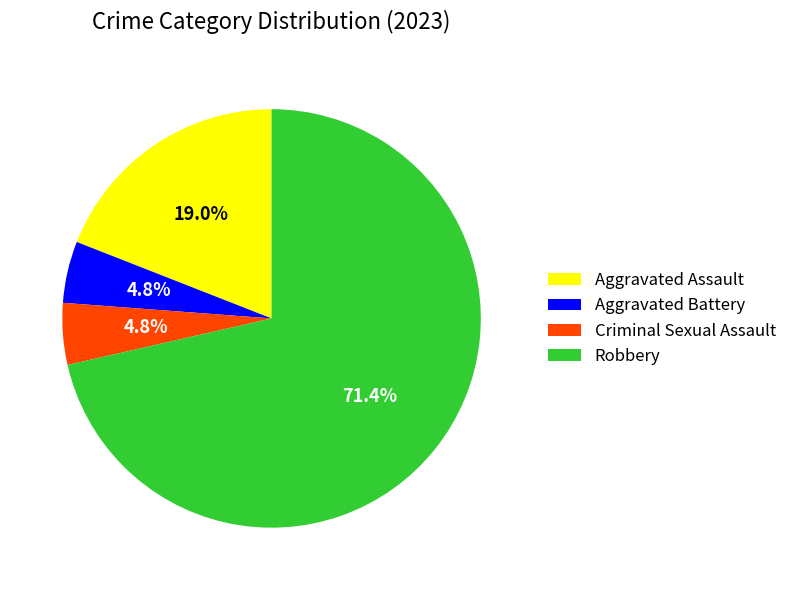

Which has a higher value, Aggravated Assault or Robbery?

Robbery